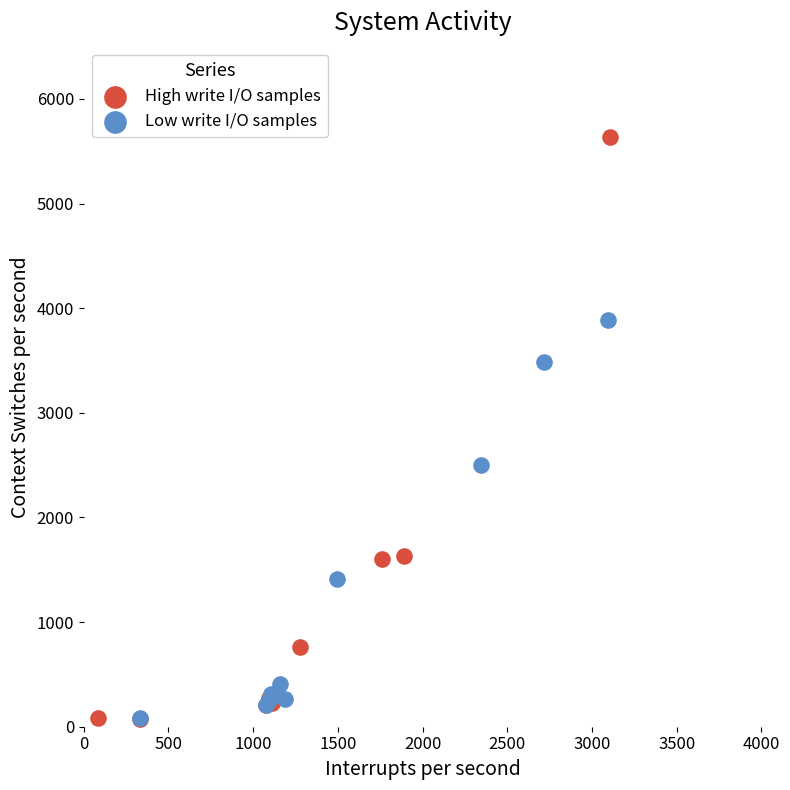

Which series has the widest spread of Y values?

High write I/O samples